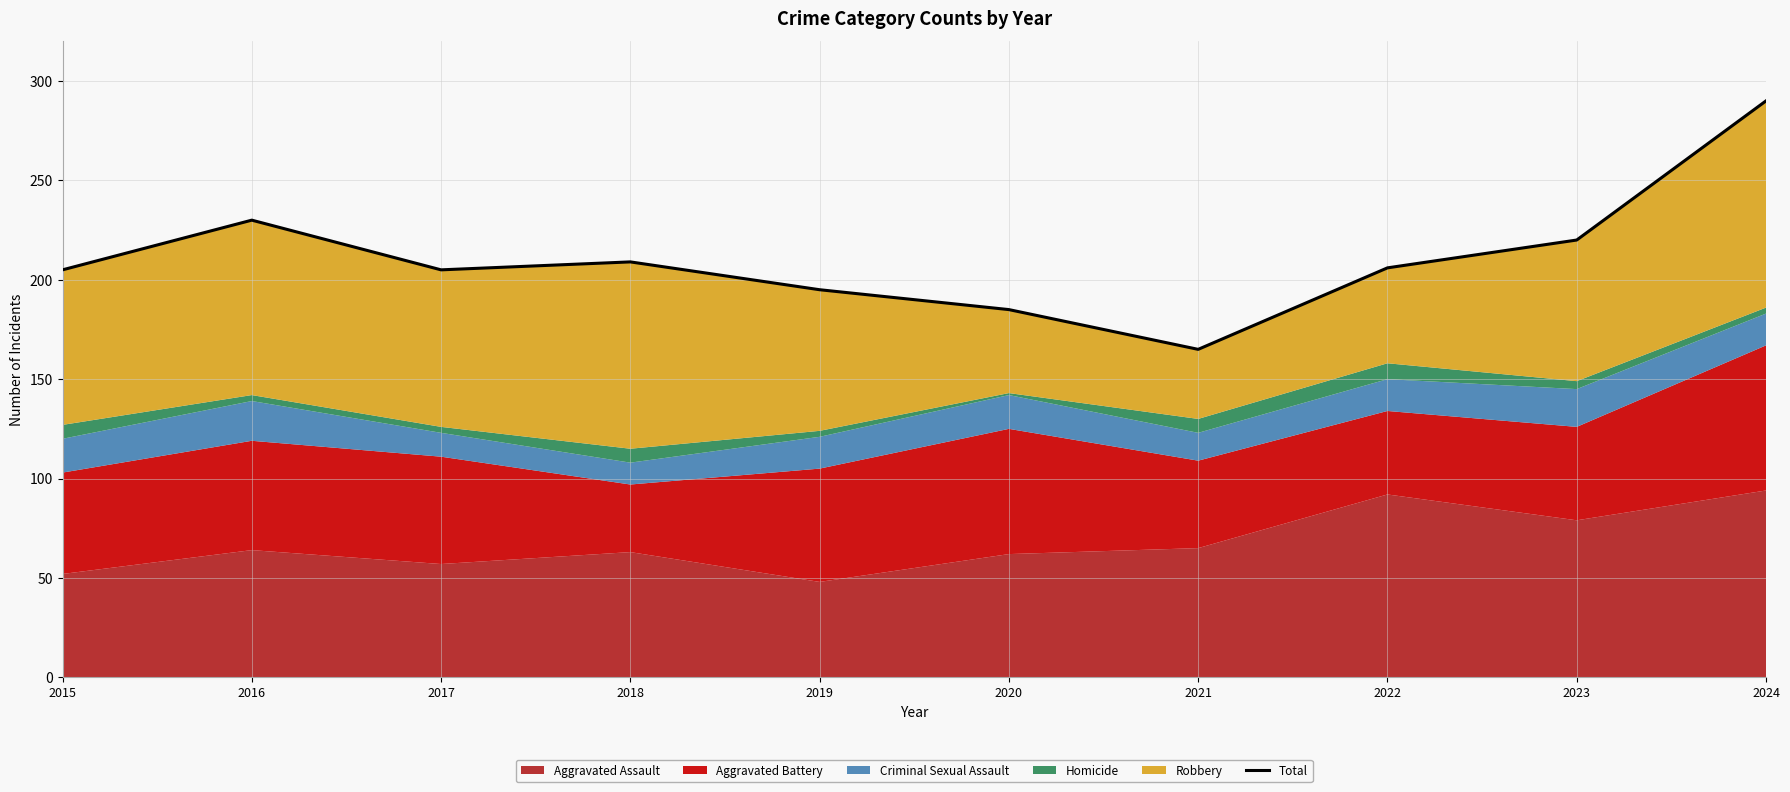

How many points are lower than both their immediate neighbors (excluding endpoints)?

2